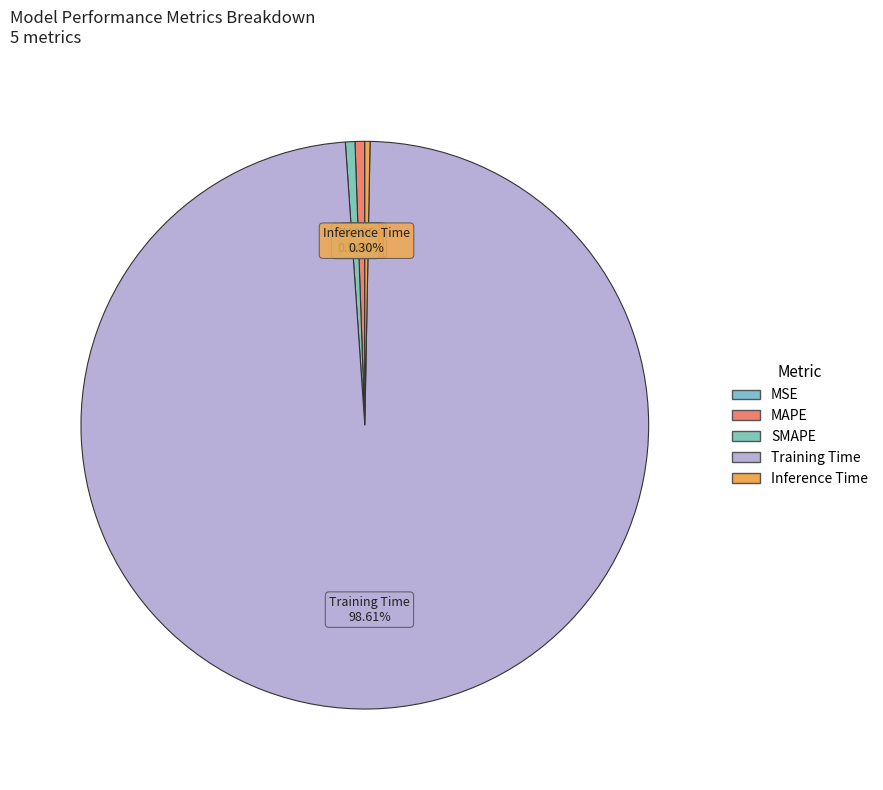

What percentage do Inference Time and MSE together represent?

0.3%